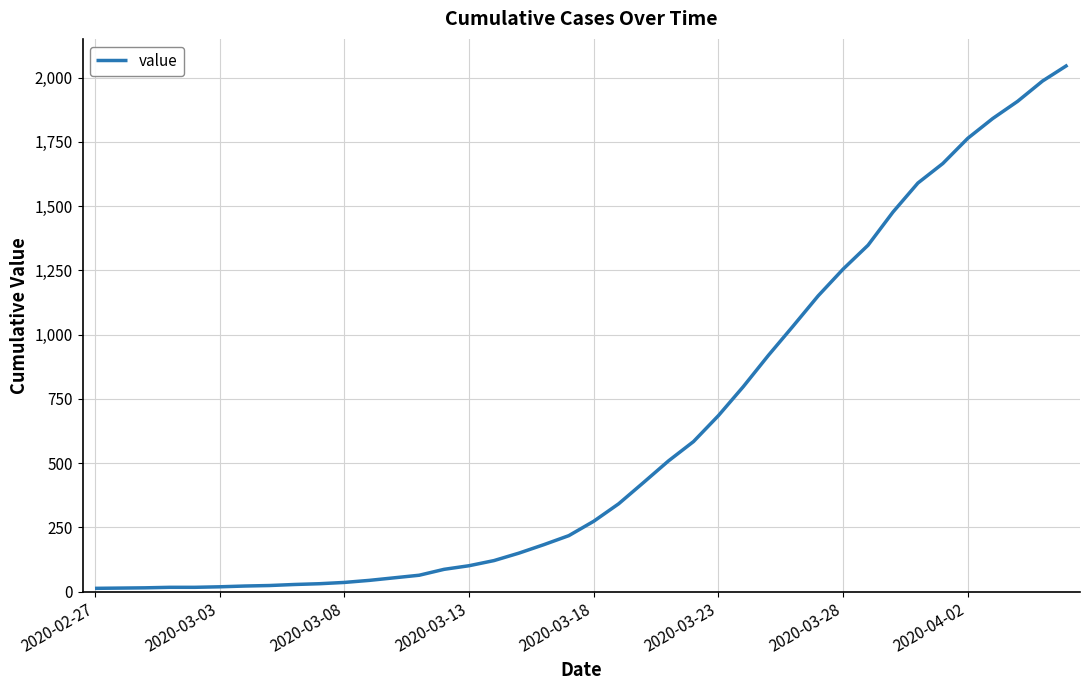

What is the difference between the maximum and minimum values?

2036